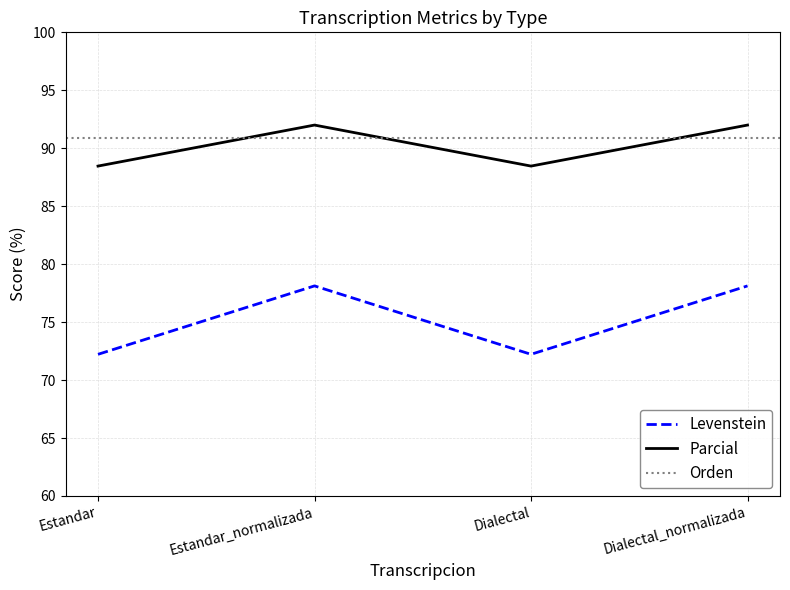

What is the spread (max minus min) of values at Estandar?

16.2